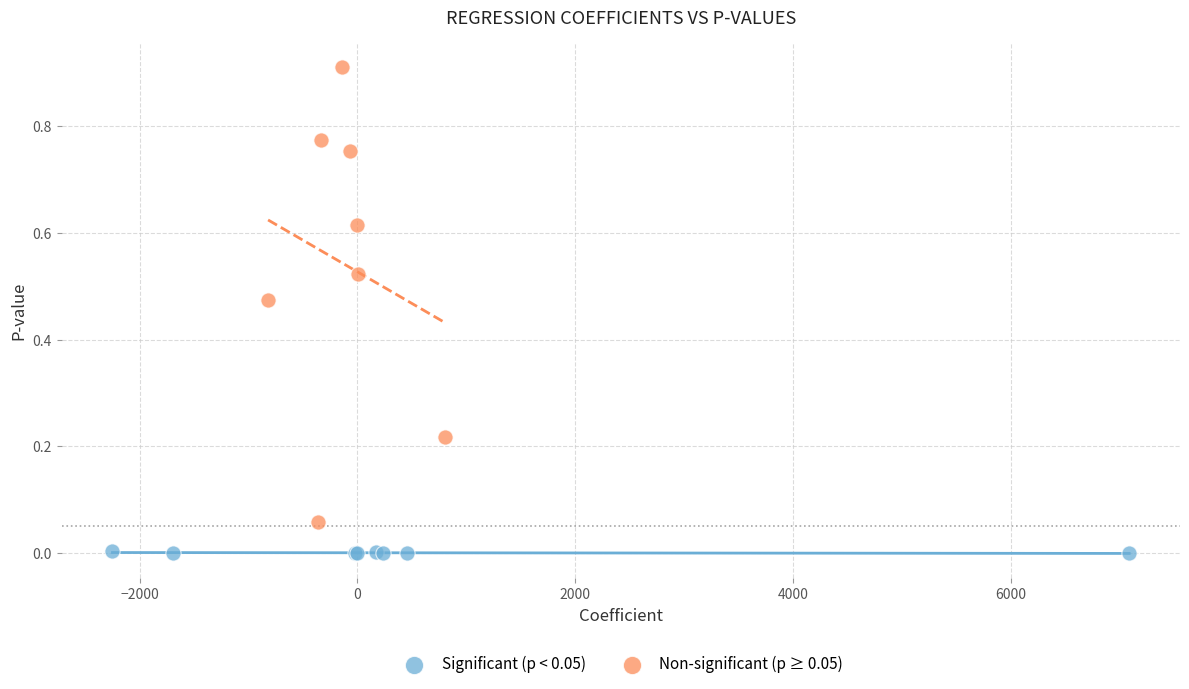

Which series reaches the maximum Y coordinate?

Non-significant (p ≥ 0.05)